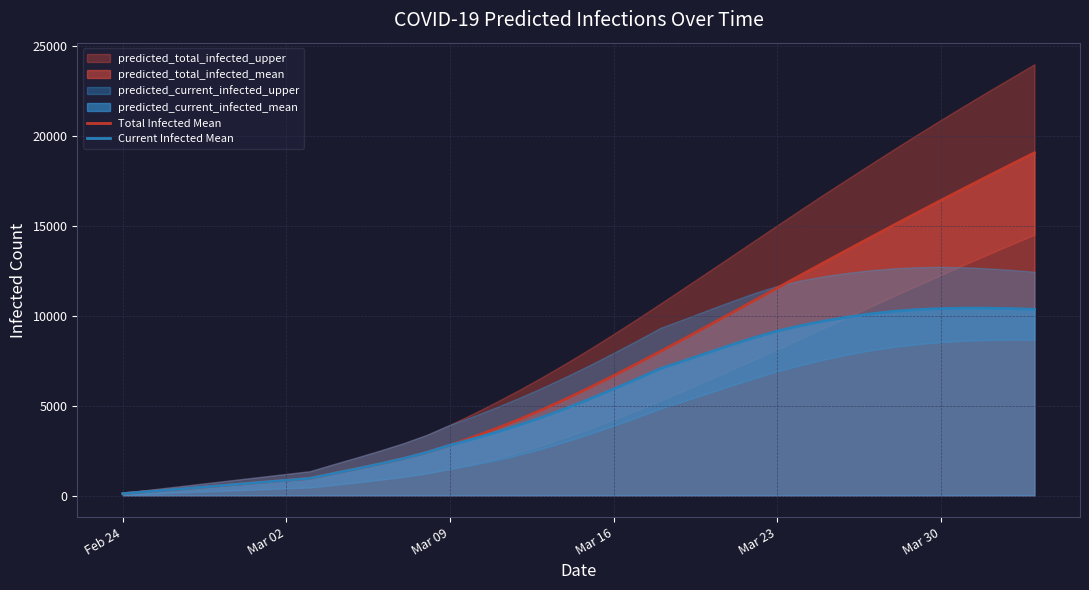

What is the highest value of the Current Infected Mean series?

10412